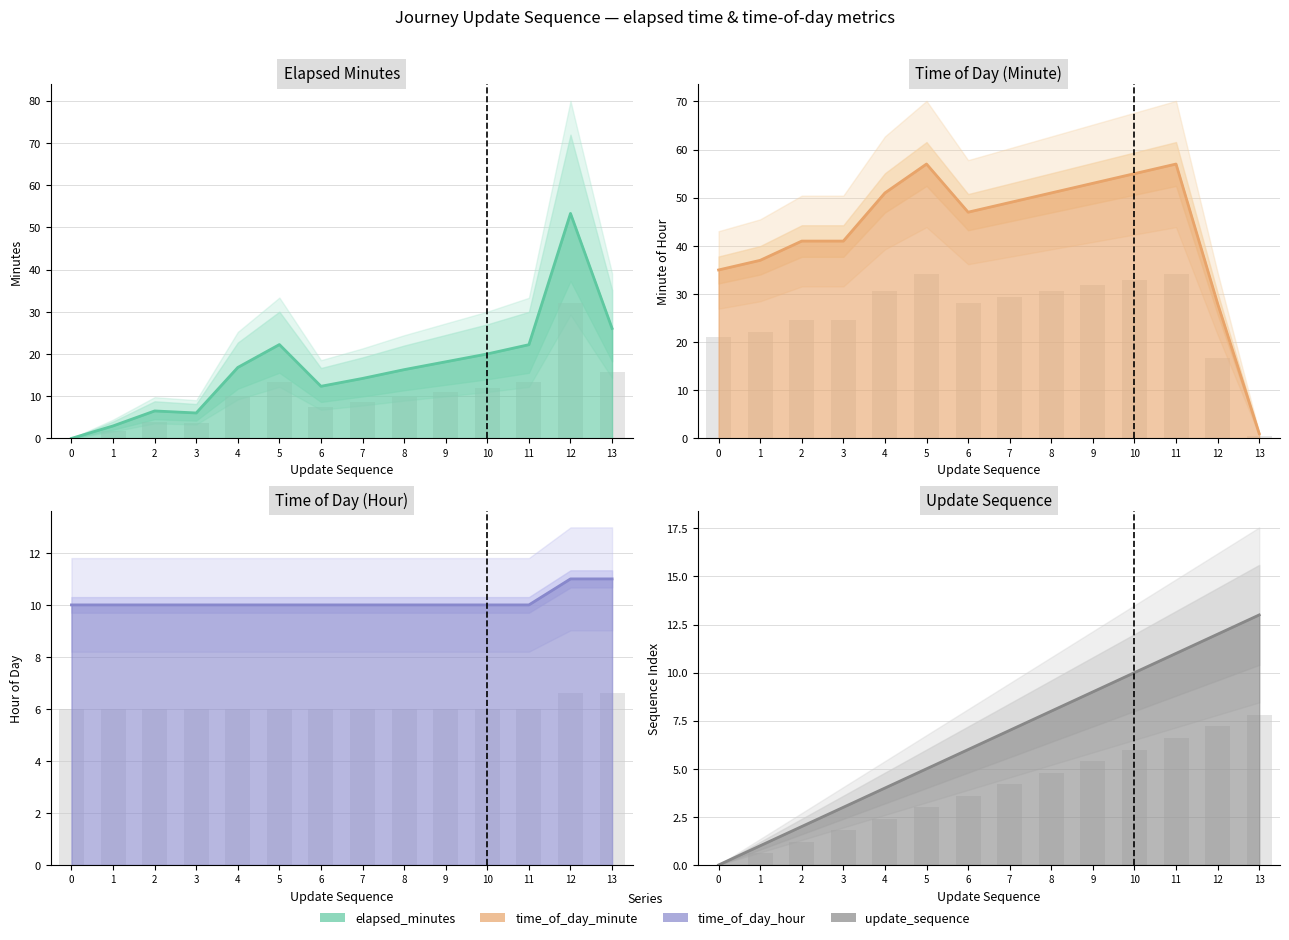

At how many categories does at least one series exceed 14?

14